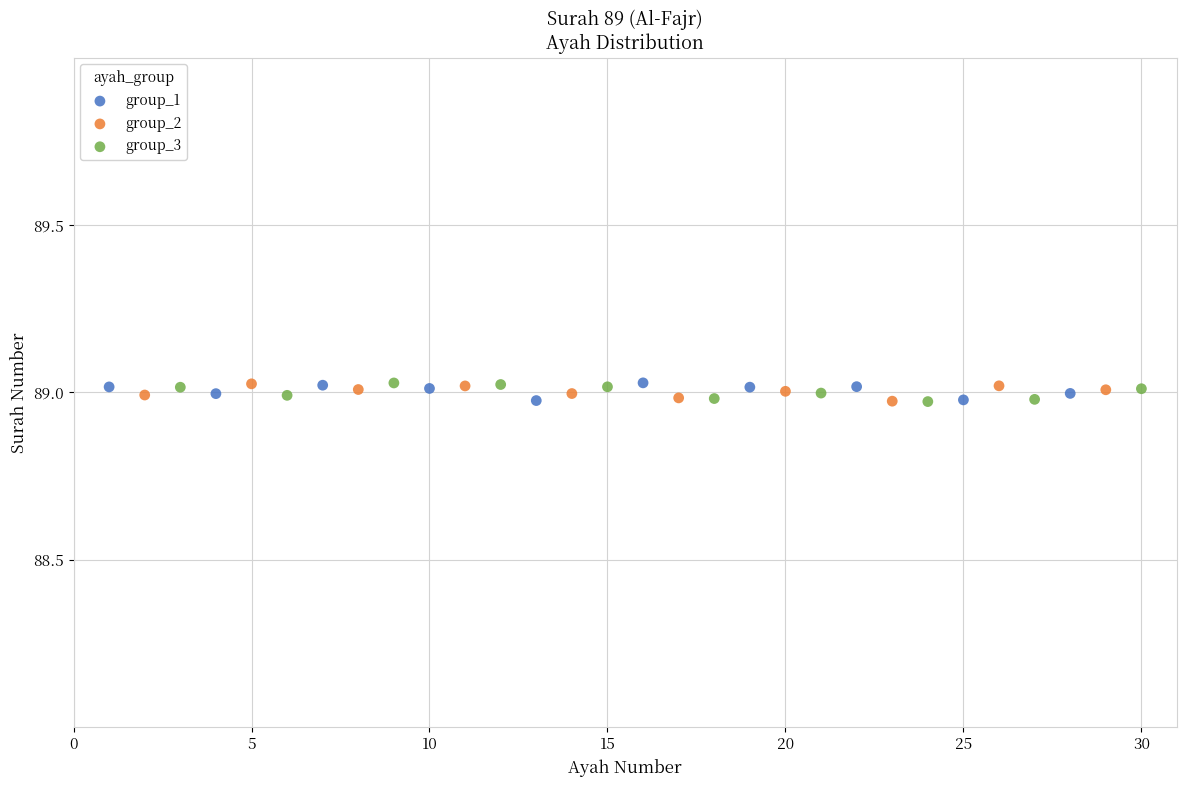

What are all the series names shown in the legend?

group_1, group_2, group_3